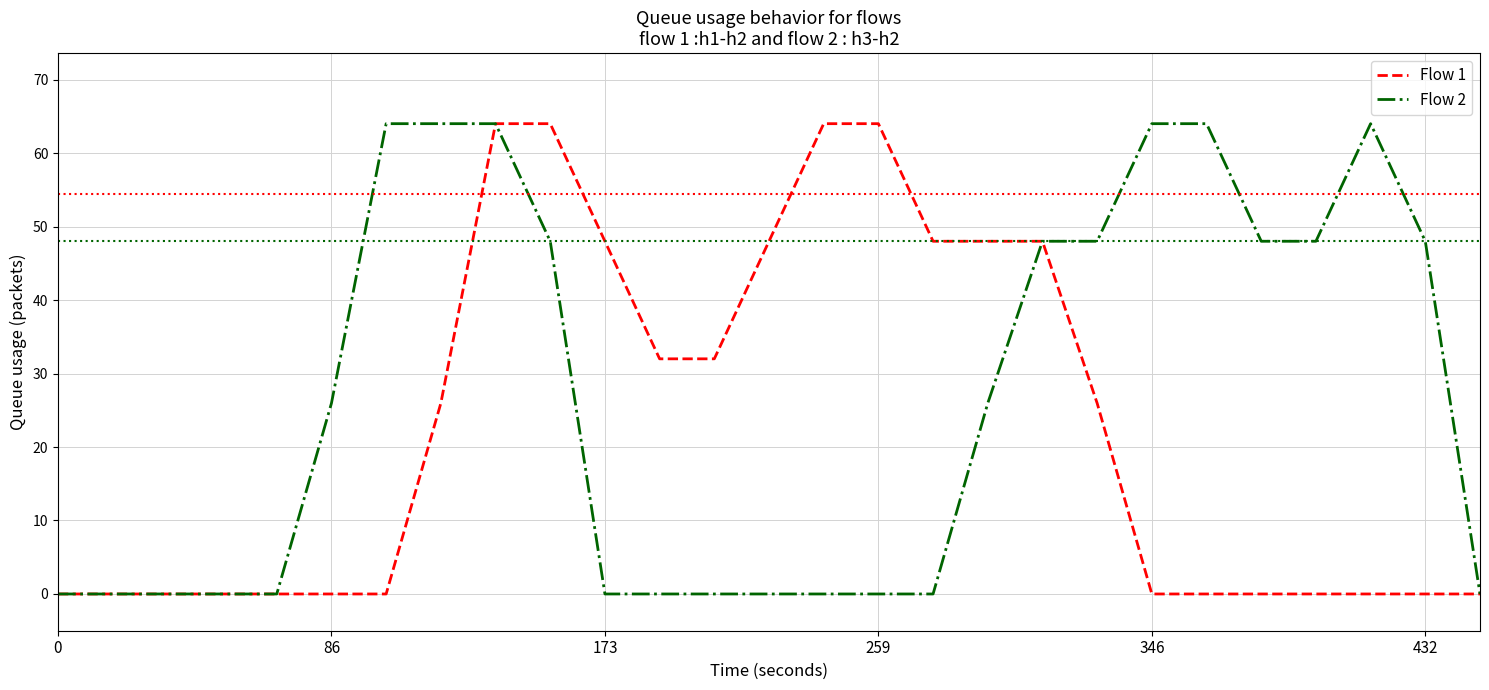

Rank the series by their average value, from lowest to highest.

Flow 1, Flow 2